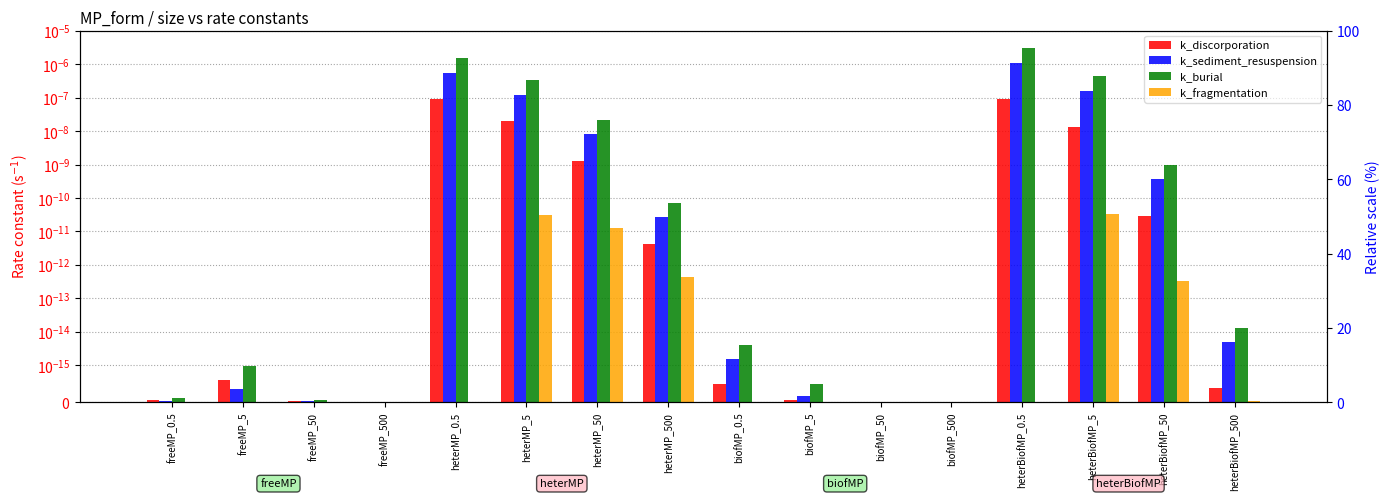

Which category has the lowest value in the k_burial series?

biofMP_500